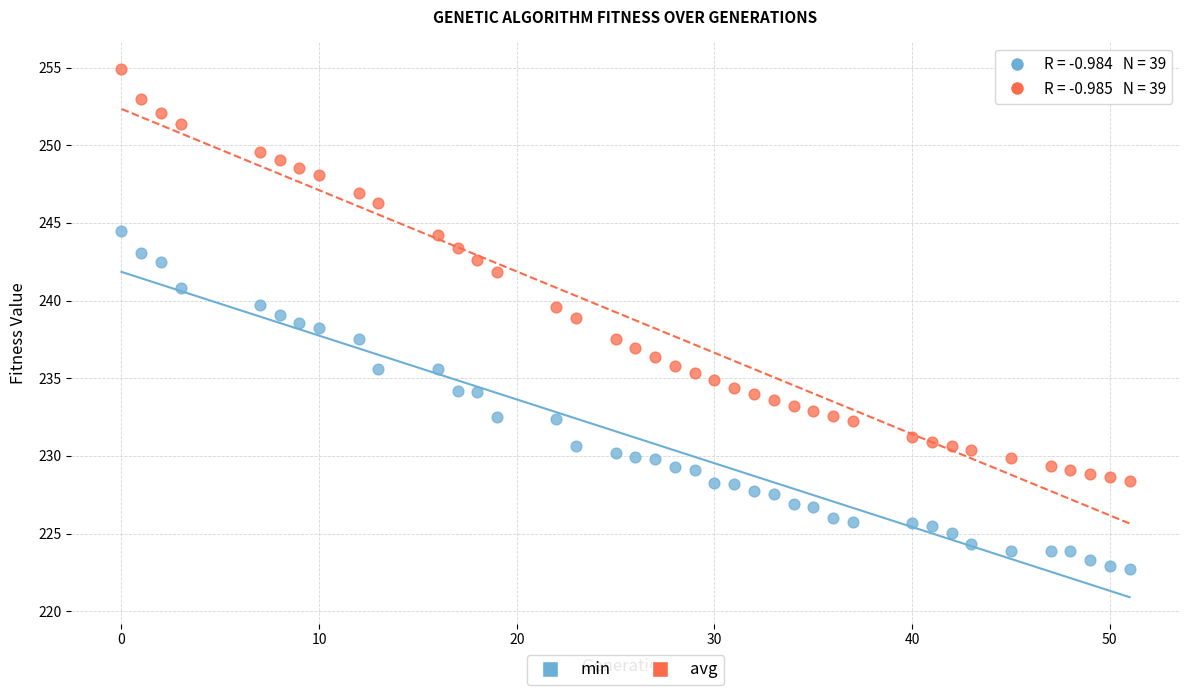

Which series has the largest Y range (max minus min)?

avg